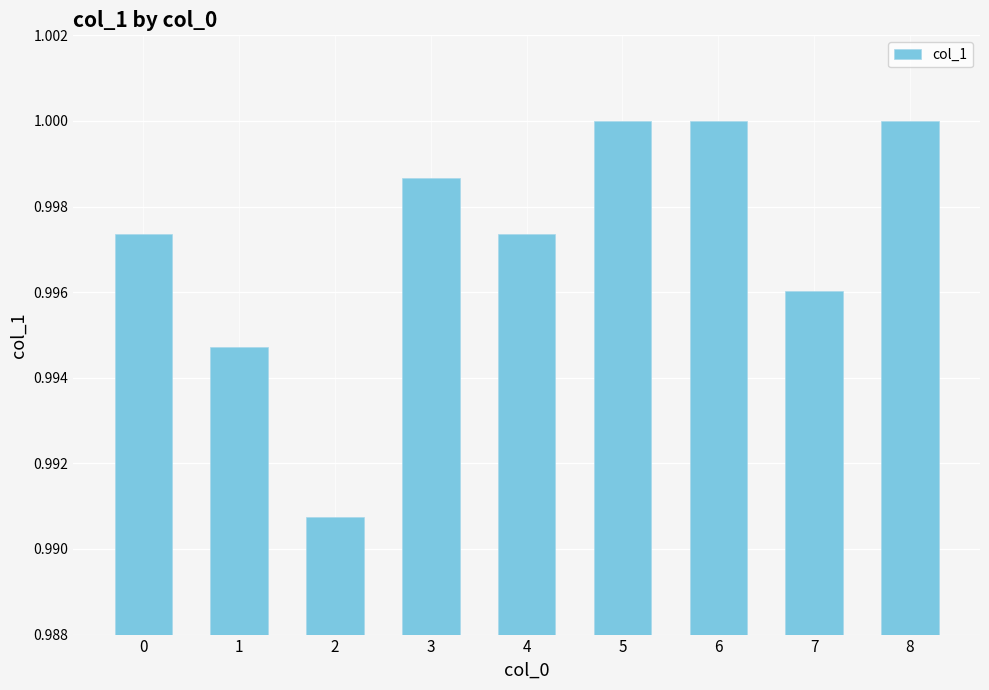

What is the sum of all values?

9.0